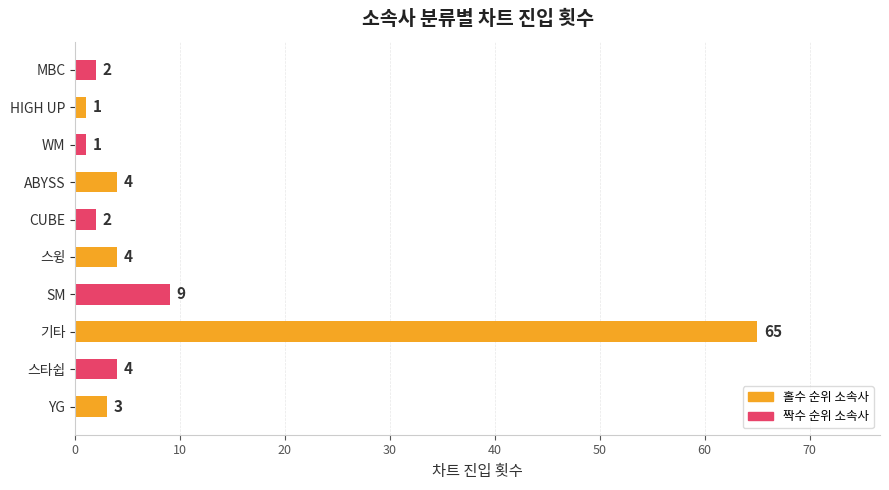

What is the sum of the values at 스타쉽 and CUBE?

6